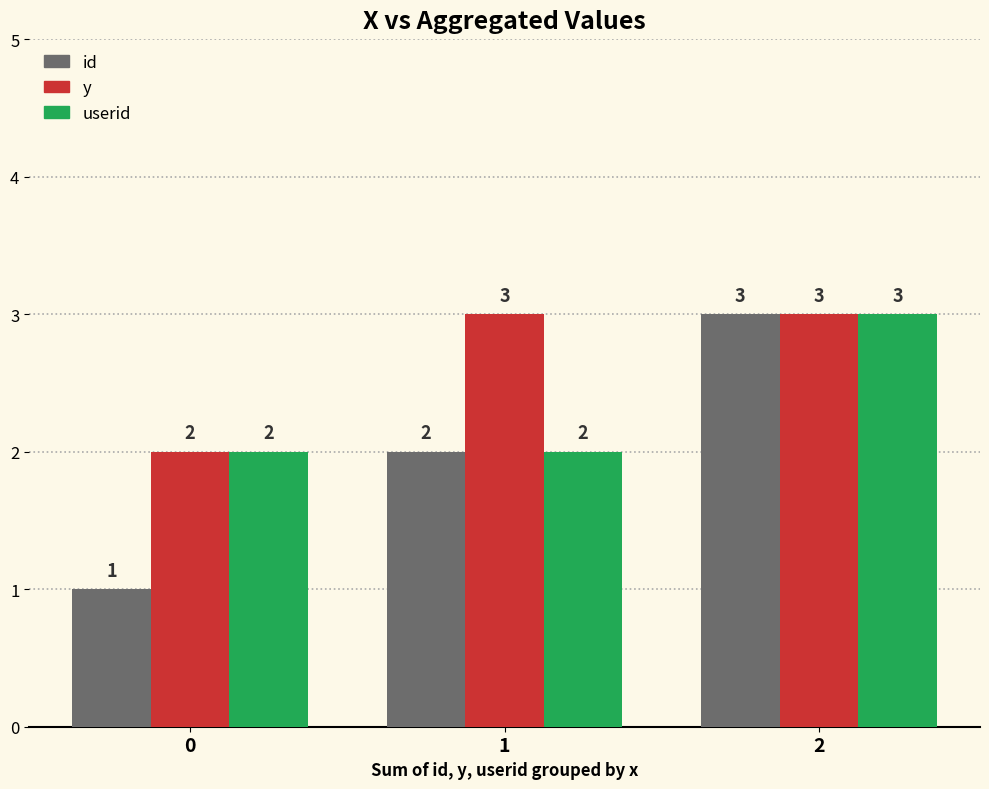

List the series in order of their overall mean, lowest first.

id, userid, y